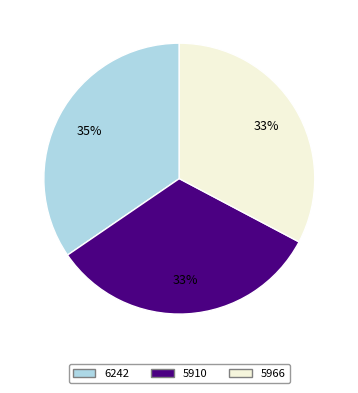

To the nearest percent, what is the average slice percentage?

33%